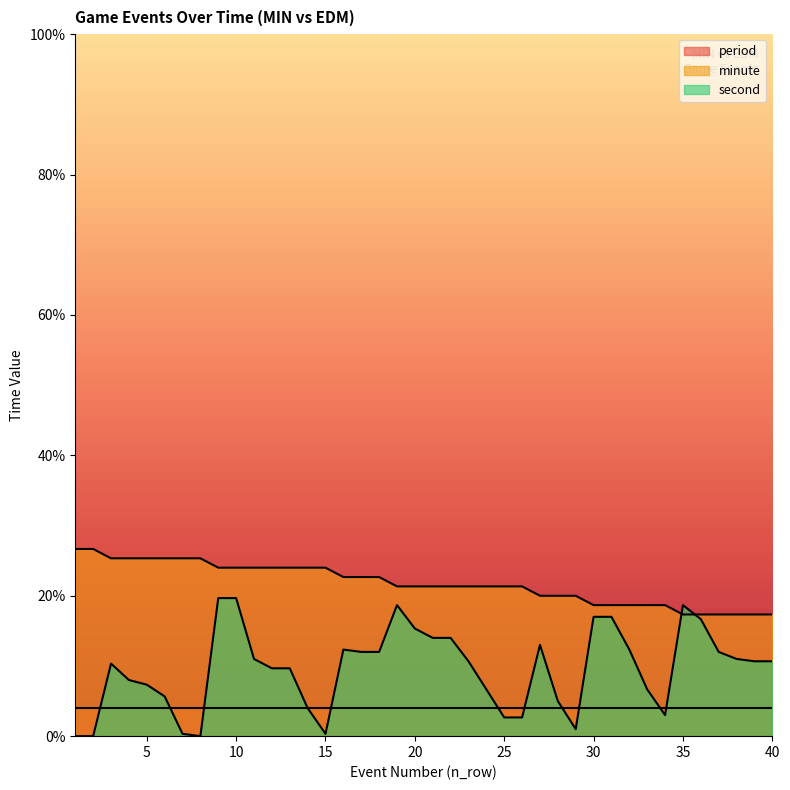

What are all the series names shown in the legend?

period, minute, second